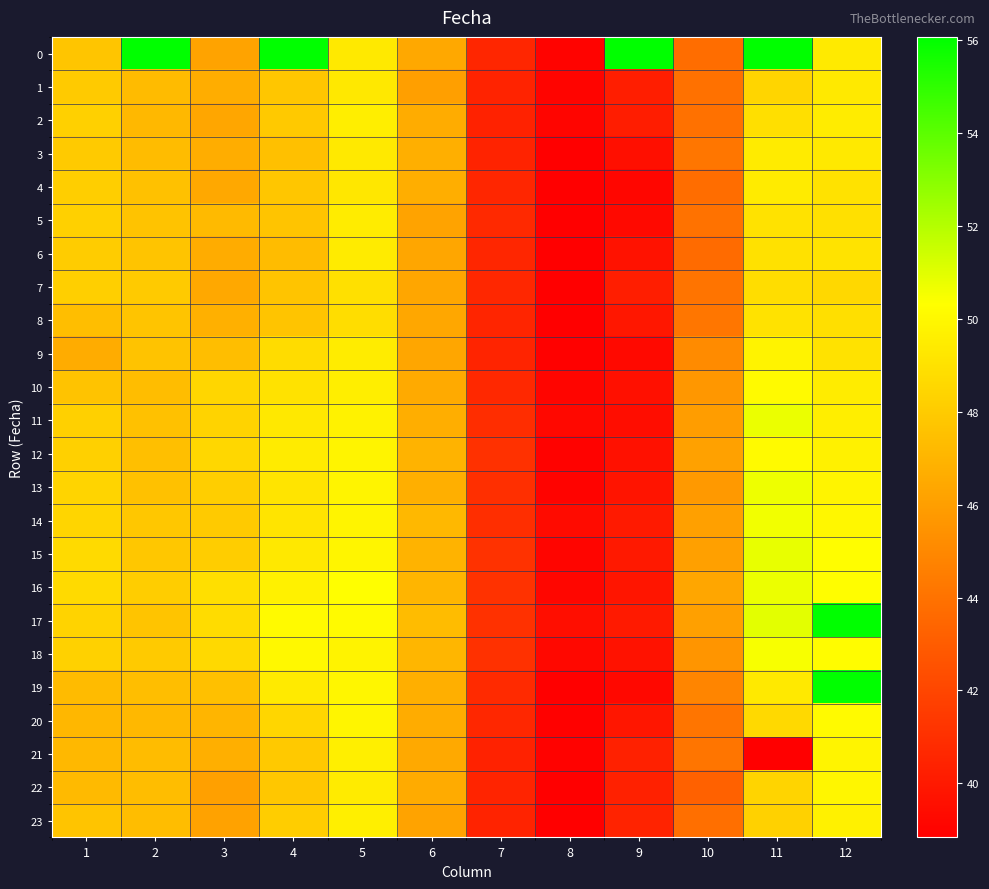

Which label corresponds to the largest value in the chart?

4